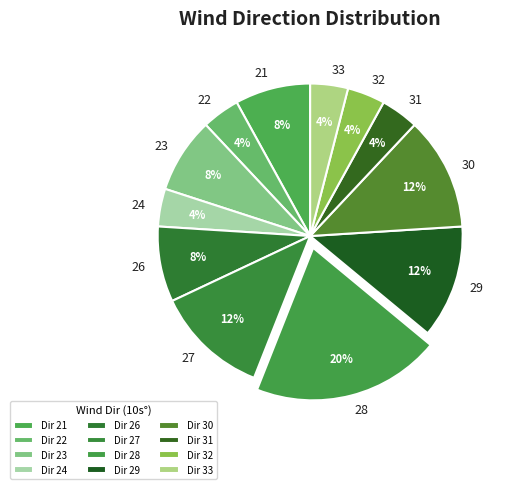

True or false: 30 accounts for 12% of the total.

True